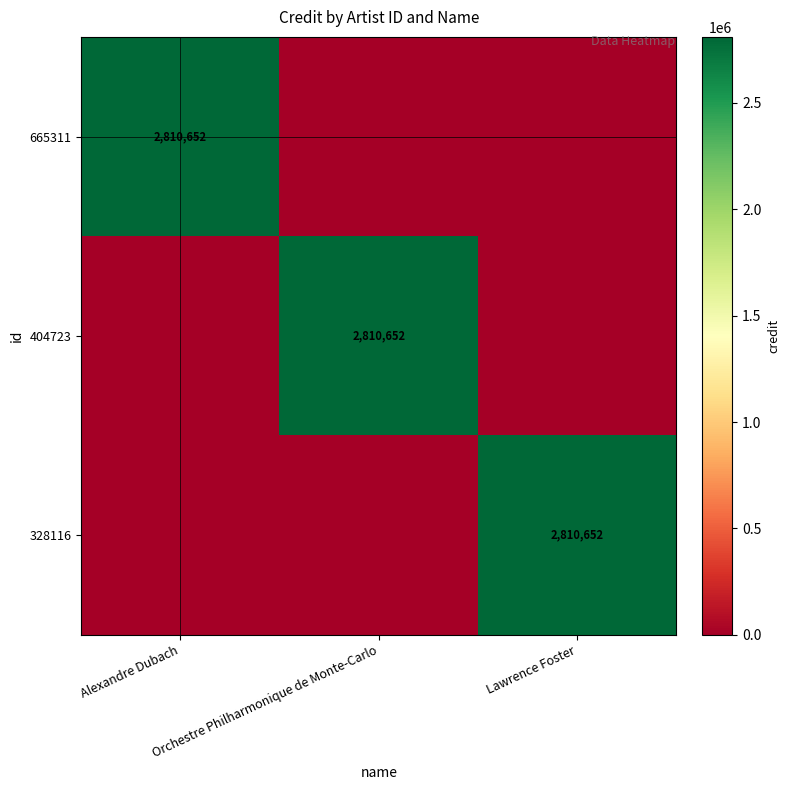

Is it true that 404723 equals 1244815 at Orchestre Philharmonique de Monte-Carlo?

False